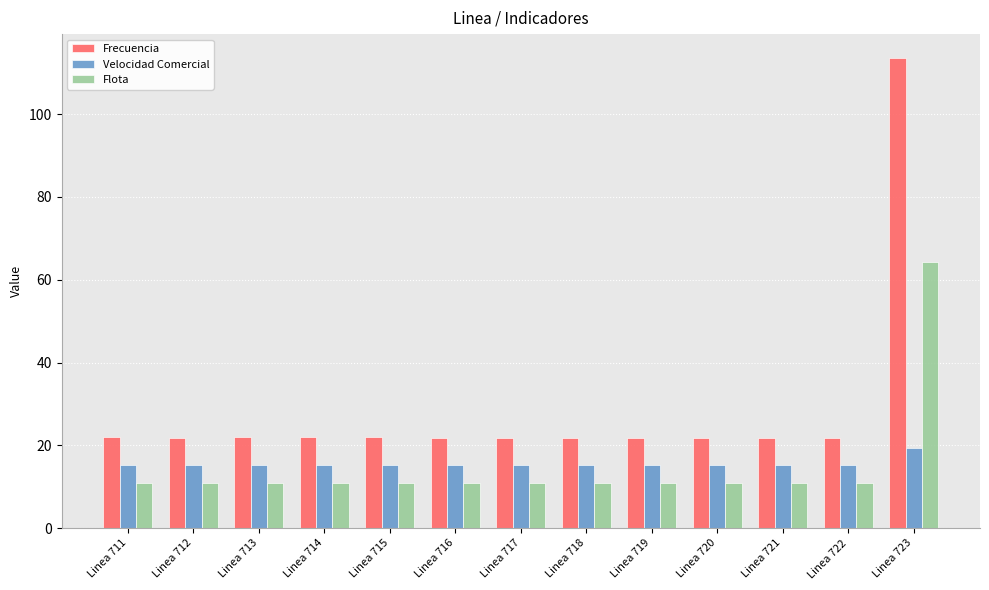

What is the total value across all series at Linea 716?

47.8